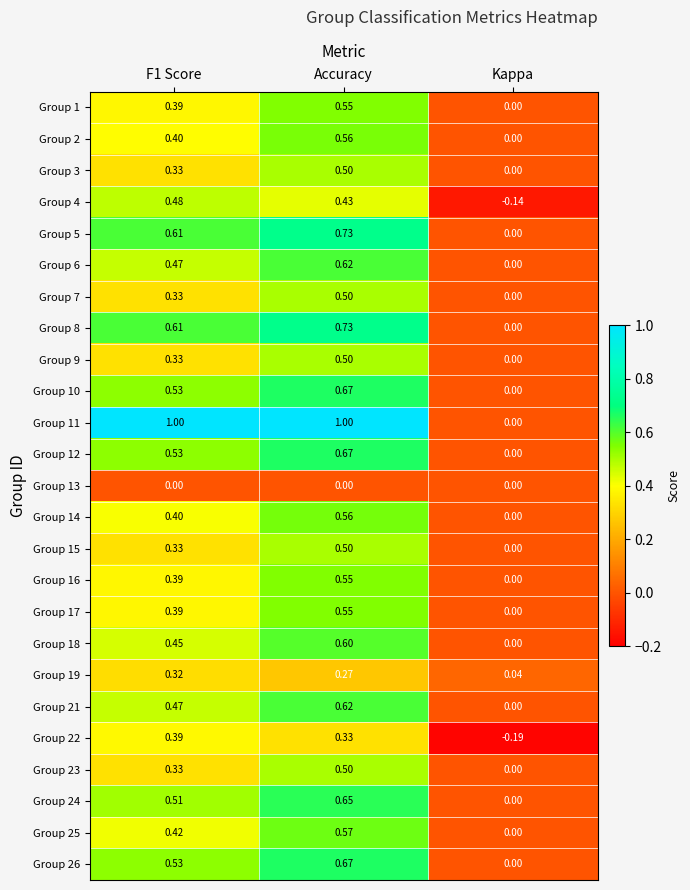

At which category is the sum across all series the highest?

Accuracy